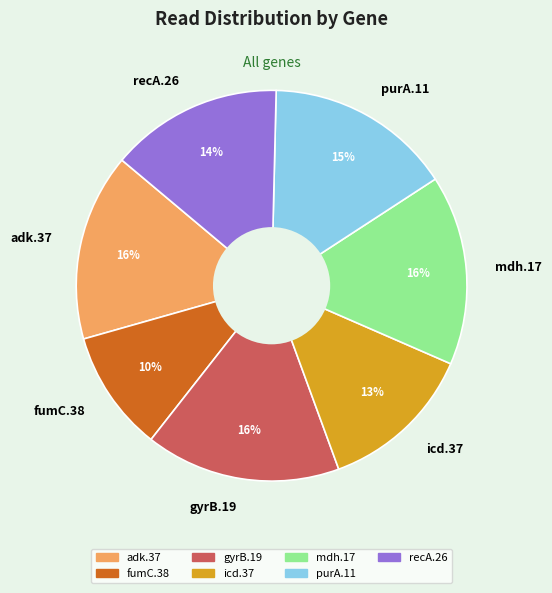

Does adk.37 represent more than half of the total?

No